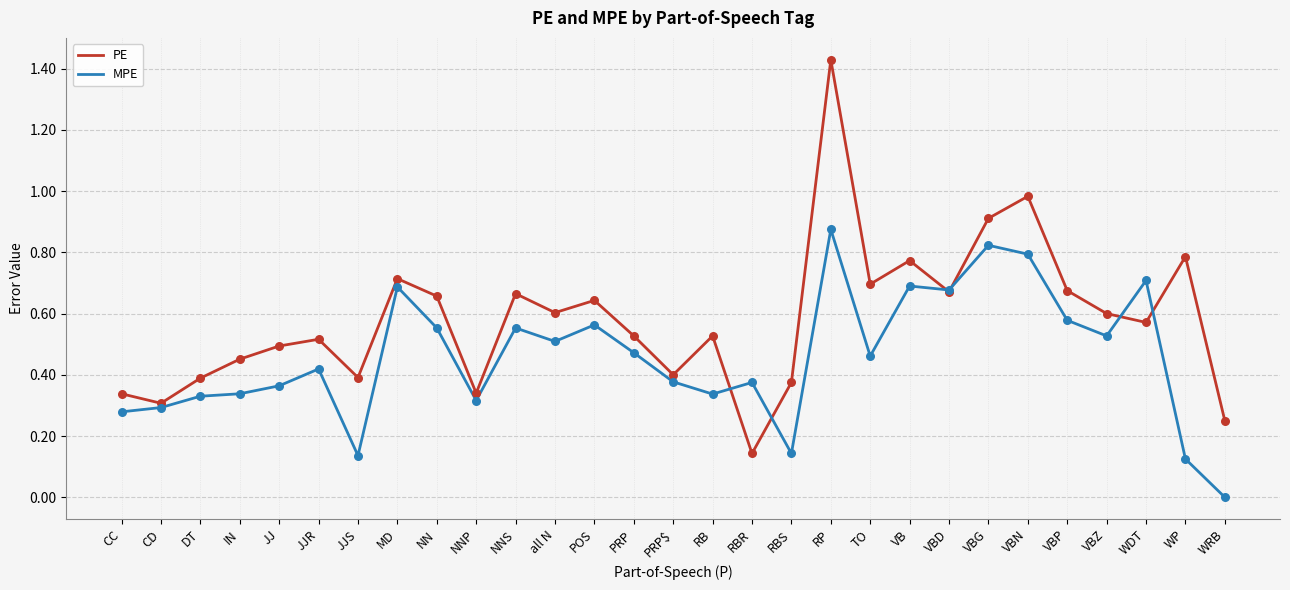

What are all the series names shown in the legend?

PE, MPE